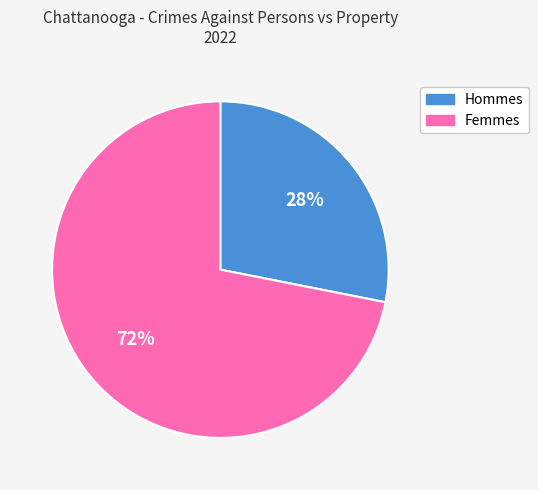

To the nearest percent, what is the average slice percentage?

50%